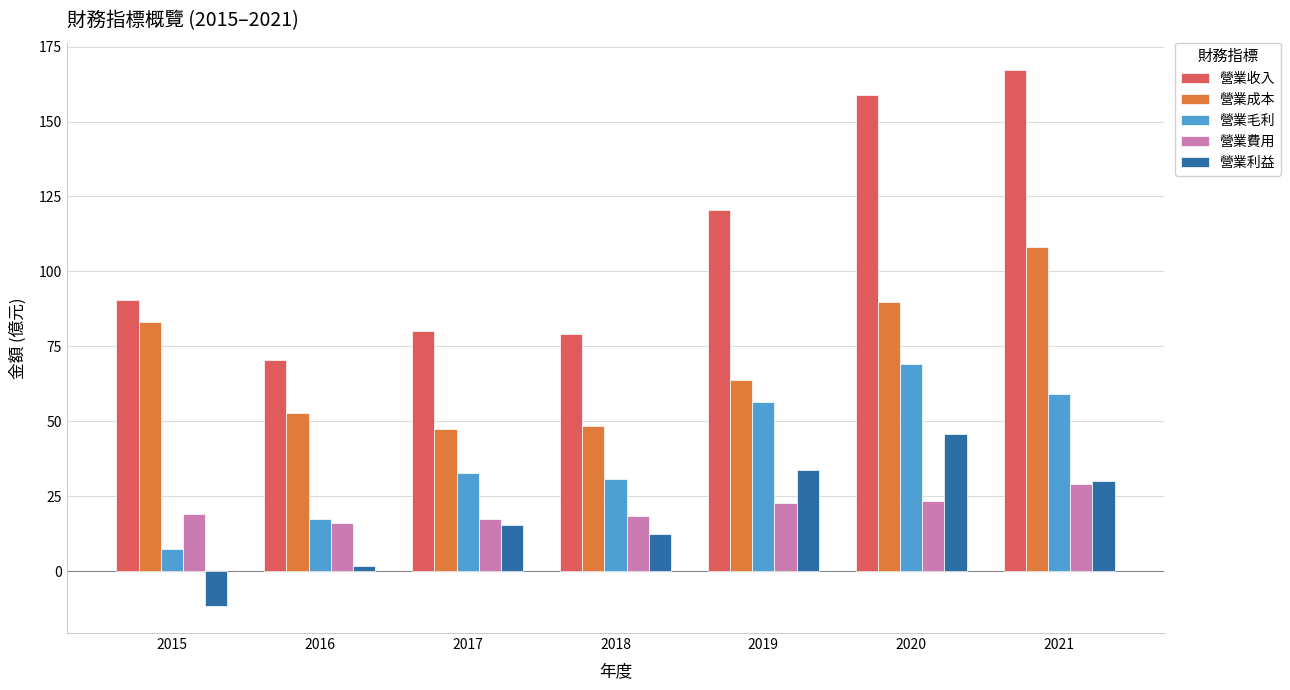

Which series changed the most between 2015 and 2016?

營業成本